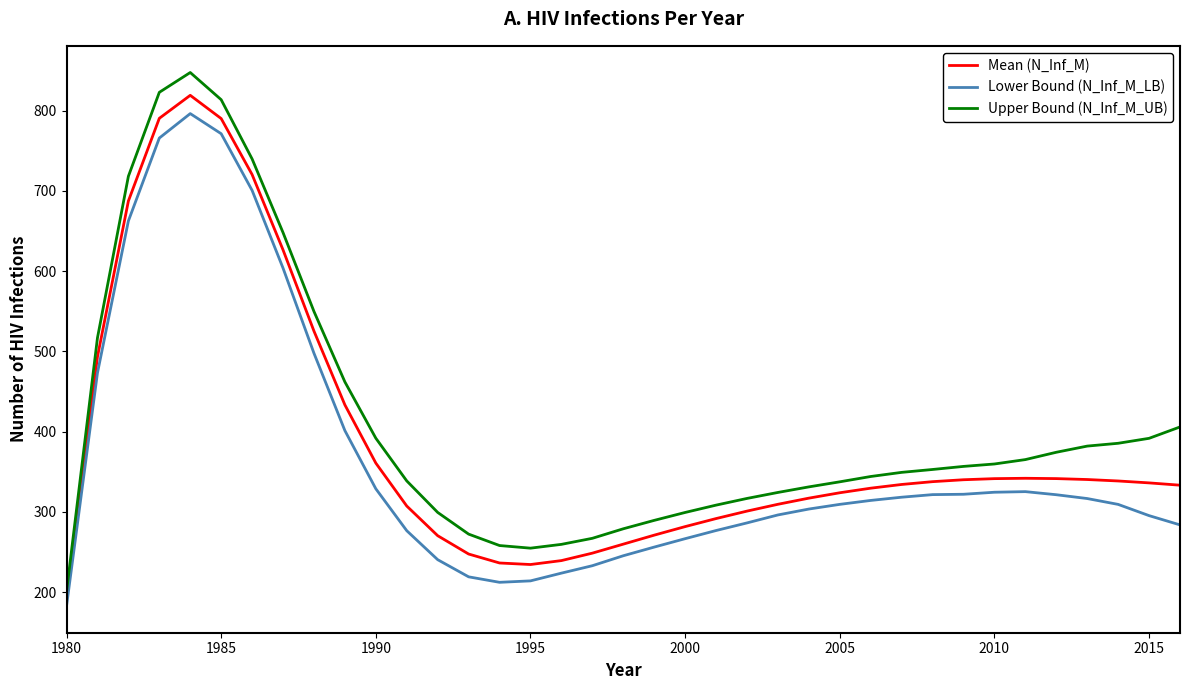

What is the smallest value displayed?

182.7